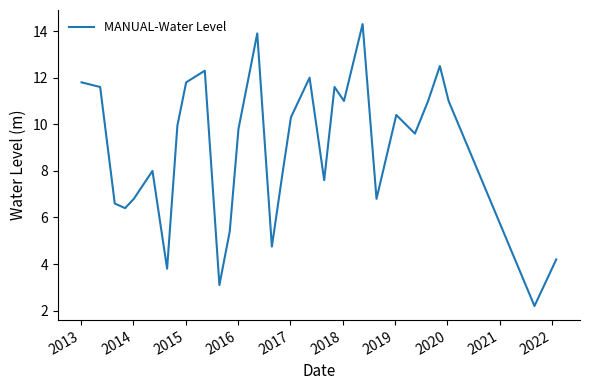

What is the difference between the maximum and minimum values?

12.1